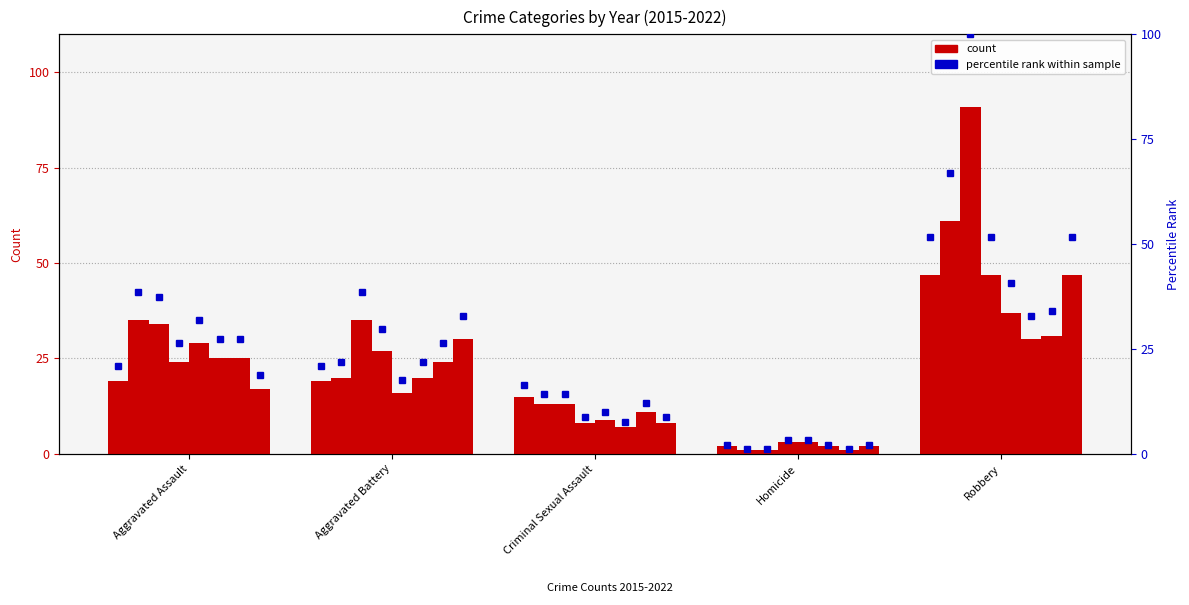

Between Aggravated Battery and Homicide, which is larger?

Aggravated Battery